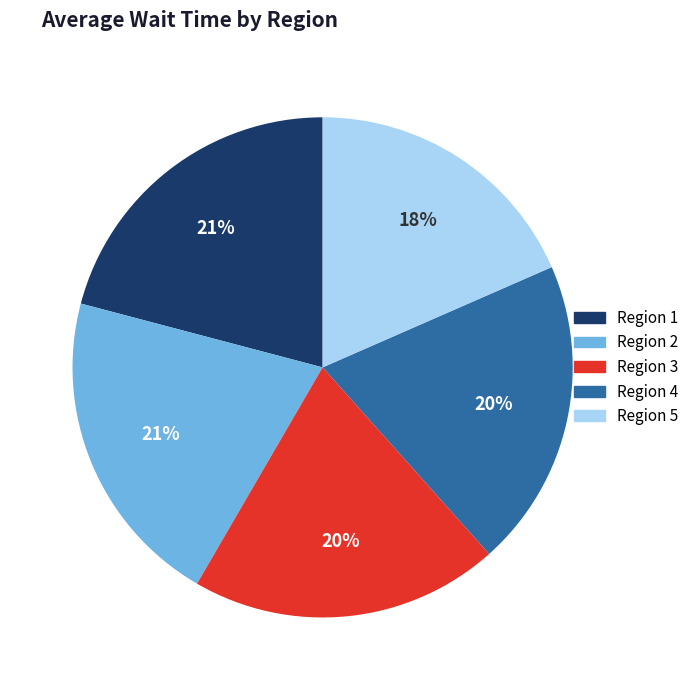

Count the number of slices in the pie.

5